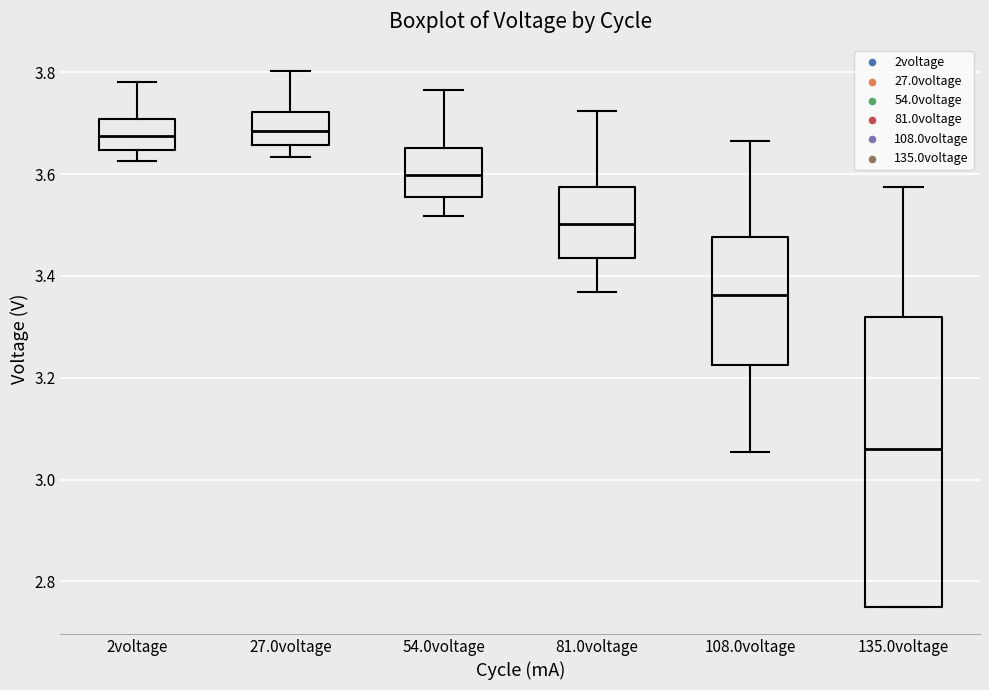

Reading left to right, transcribe this box plot: for each box, give where its median line is, the range the box spans, and where its two whiskers end, as read against the y-axis. The values are not printed on the chart, so give them approximately, as read against the axis.

2voltage: median 3.68, box 3.64 to 3.70, whiskers 3.62 to 3.78
27.0voltage: median 3.68, box 3.66 to 3.72, whiskers 3.64 to 3.80
54.0voltage: median 3.60, box 3.56 to 3.66, whiskers 3.52 to 3.76
81.0voltage: median 3.50, box 3.44 to 3.58, whiskers 3.36 to 3.72
108.0voltage: median 3.36, box 3.22 to 3.48, whiskers 3.06 to 3.66
135.0voltage: median 3.06, box 2.74 to 3.32, whiskers 2.74 to 3.58